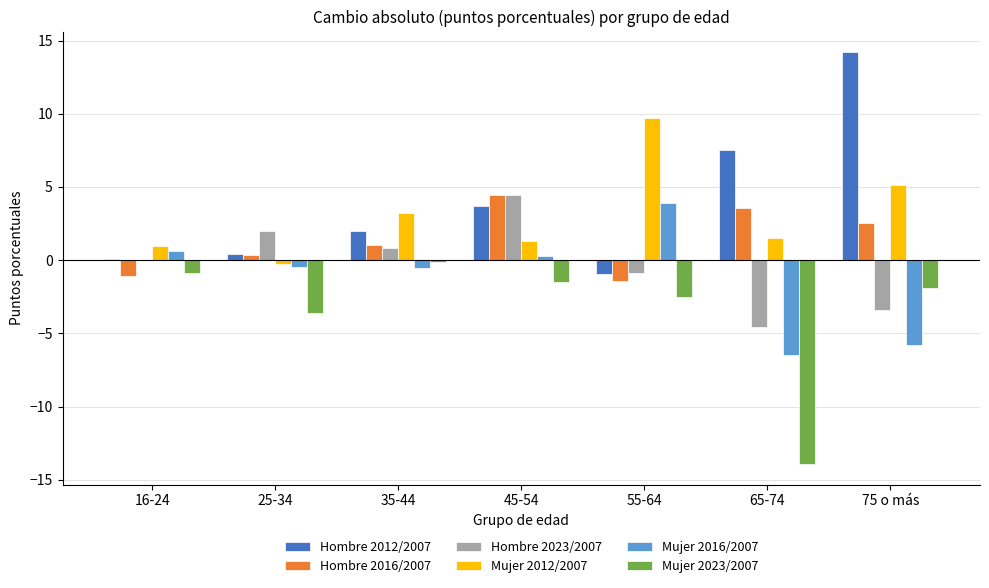

How many values in Mujer 2016/2007 are above zero?

3